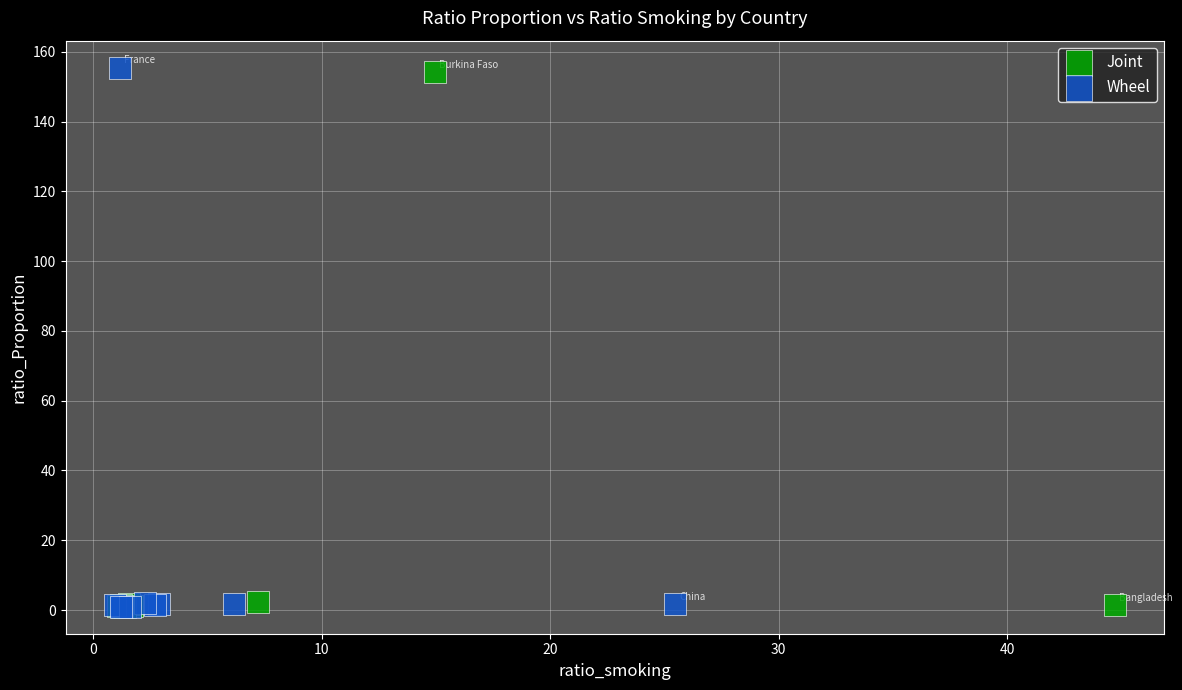

What are all the series names shown in the legend?

Joint, Wheel